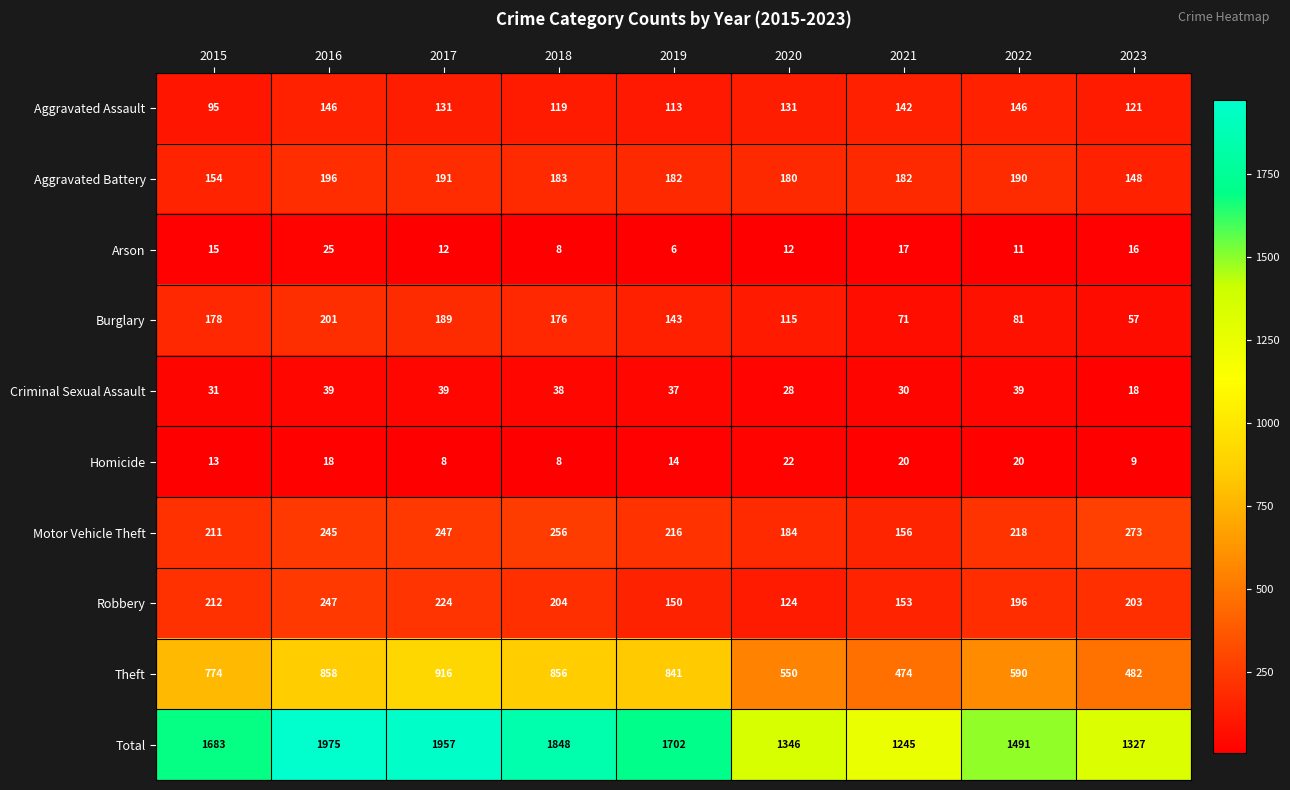

Which label corresponds to the smallest value in the chart?

2019